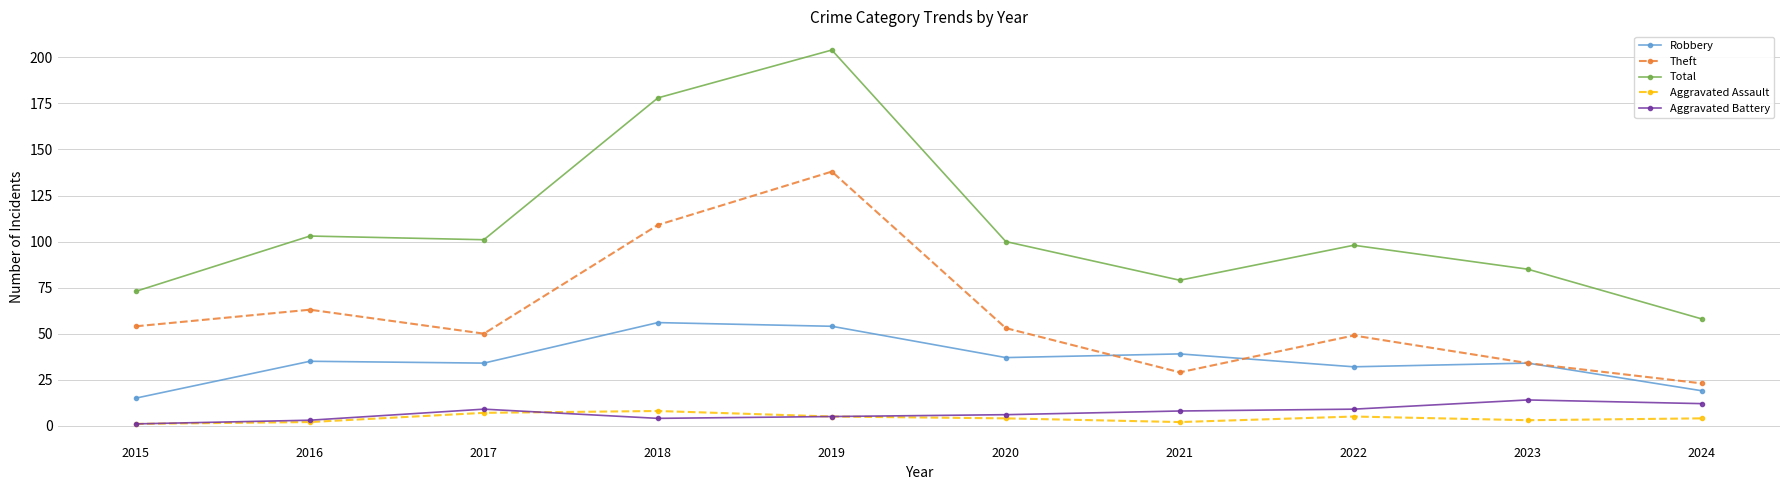

Read the Total value at 2015.

73